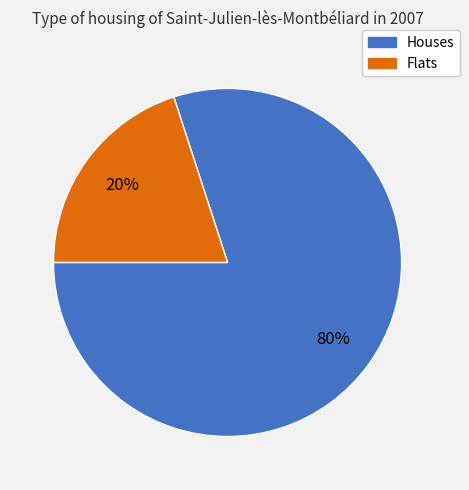

To the nearest percent, what is the average slice percentage?

50%